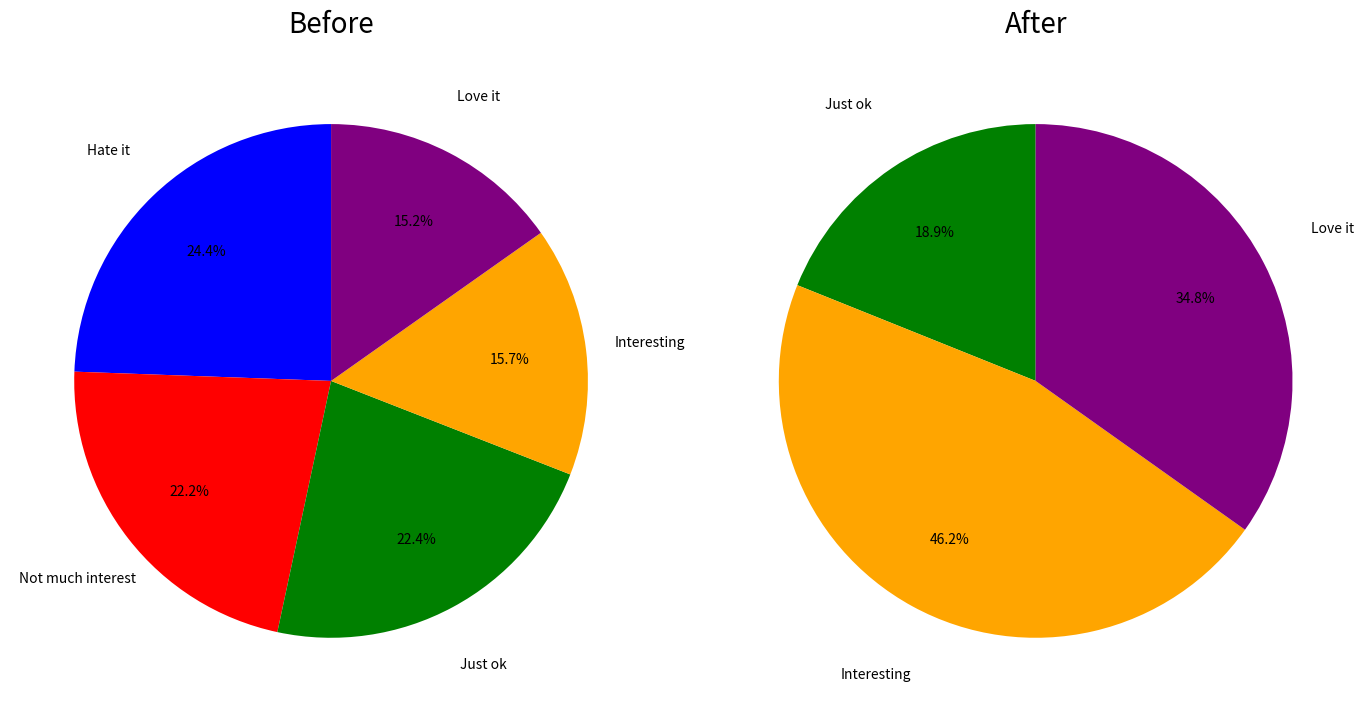

How many slices are in this pie chart?

5